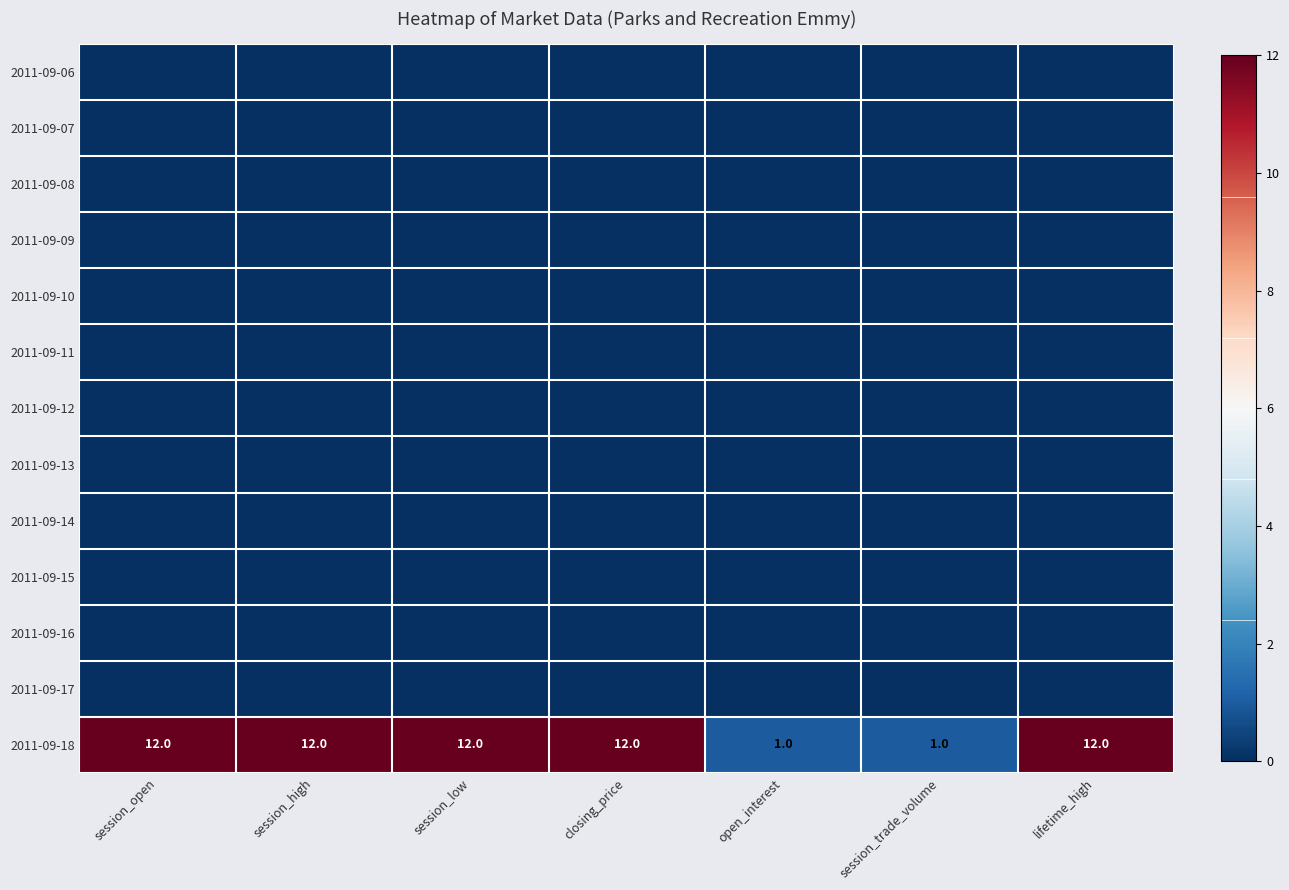

At how many categories does at least one series exceed 0?

7